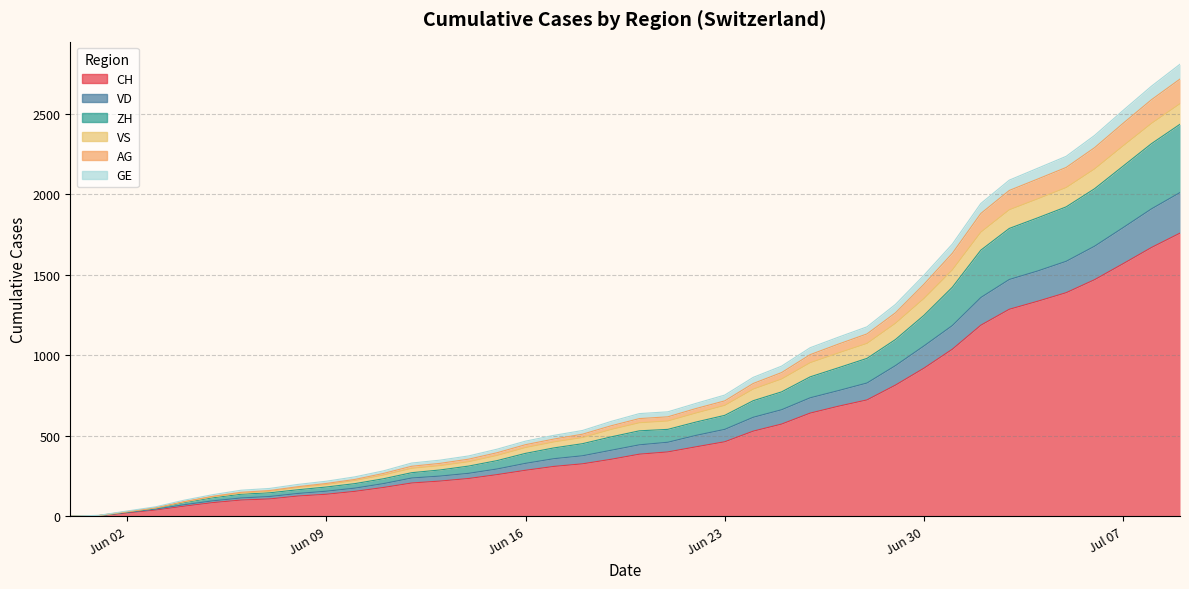

The value of CH at 2020-07-01 is 1037. True or false?

True